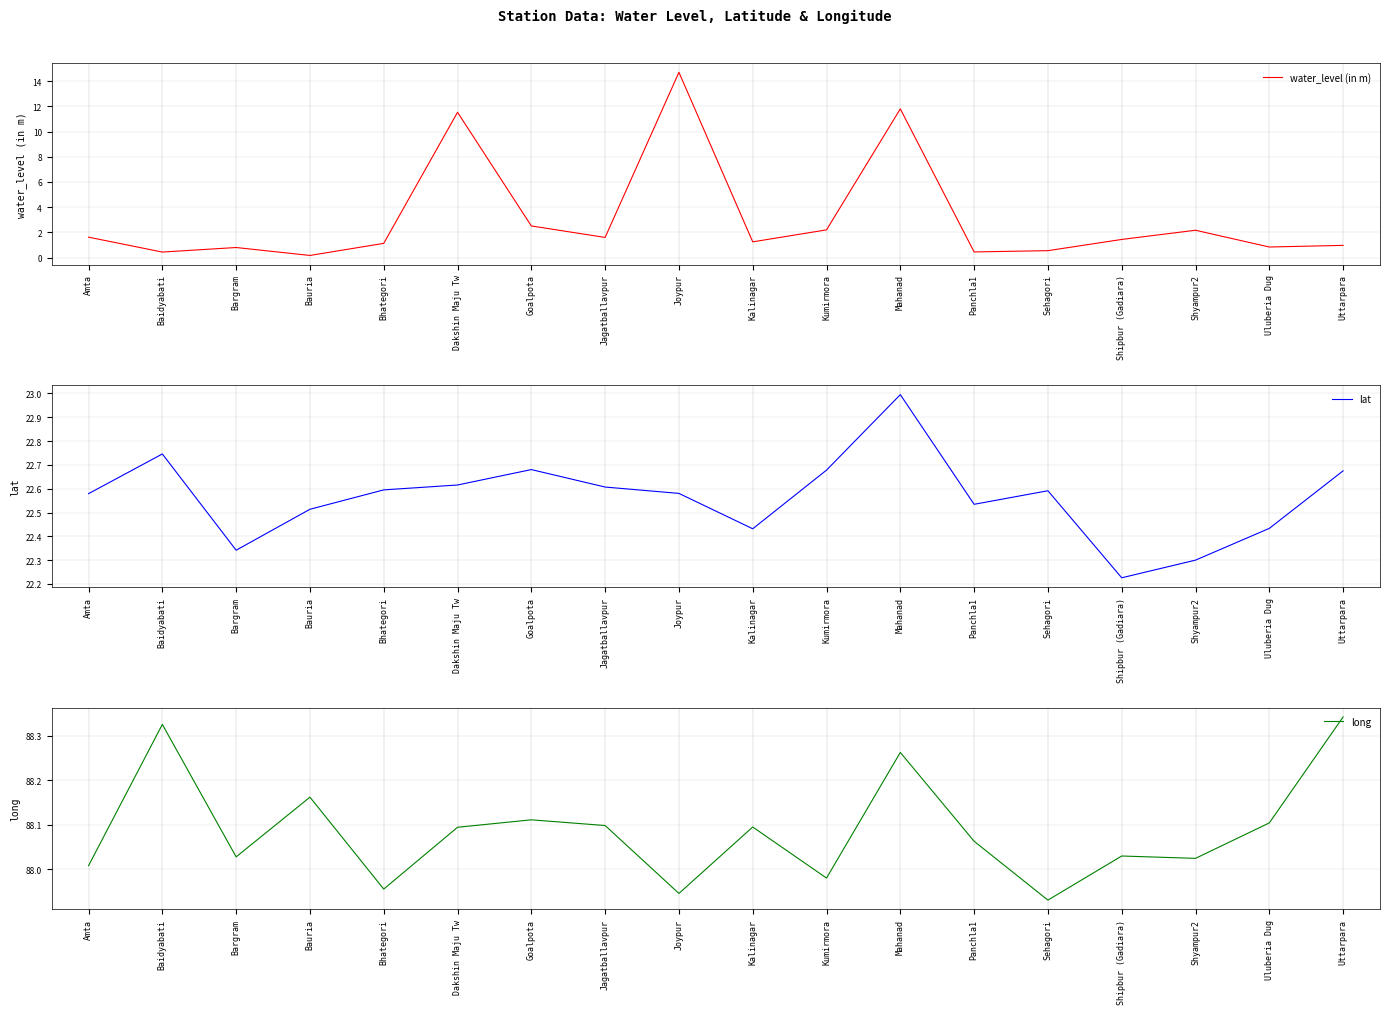

How many interior local valleys does the long series have?

6